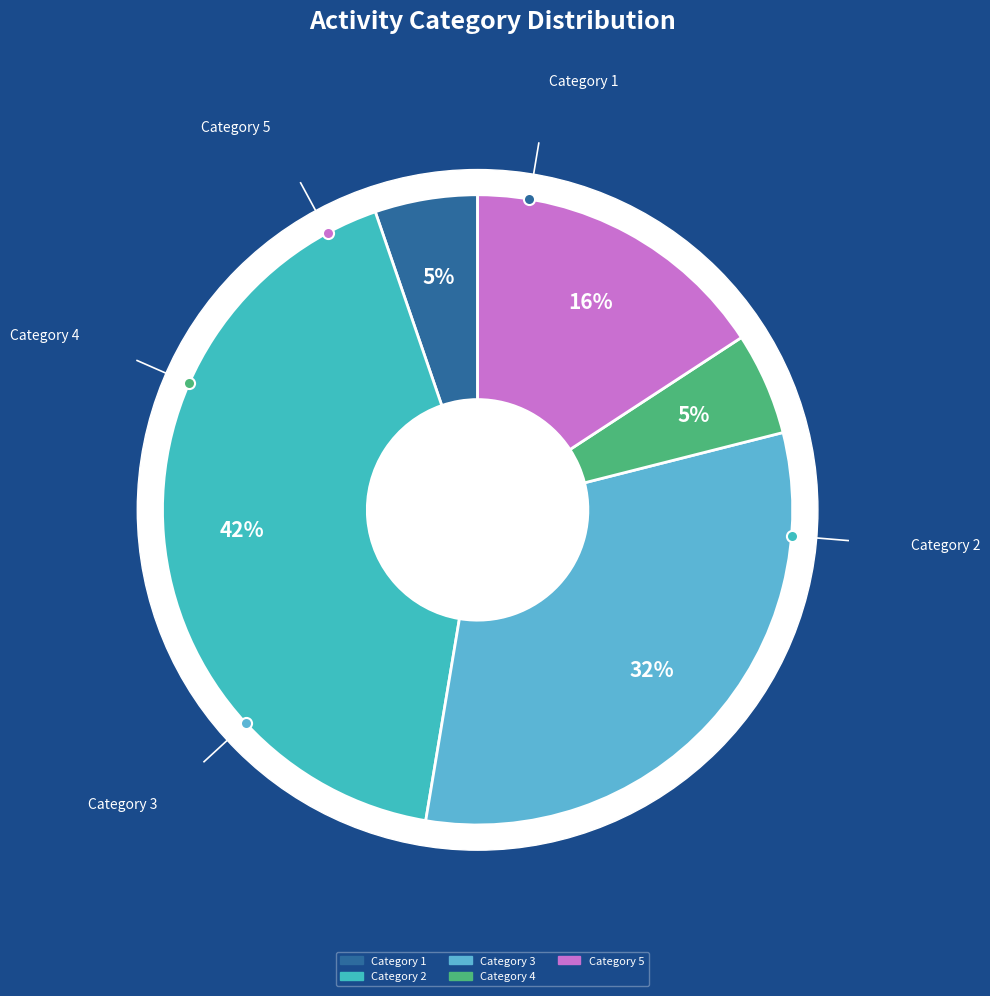

Do 4 and 1 together represent more than half of the pie?

No